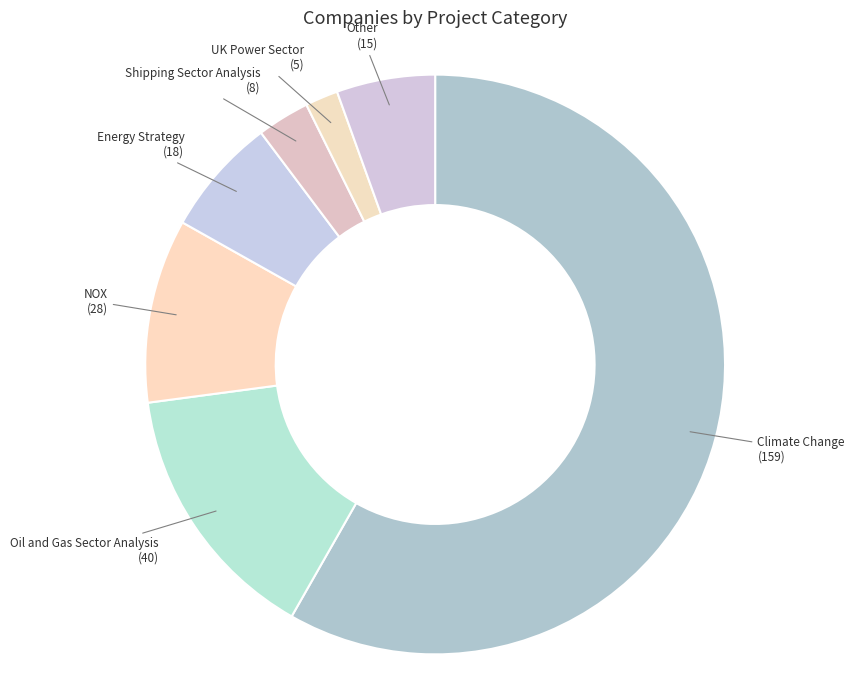

To the nearest percent, what is the difference between the largest and smallest slice percentages?

56%